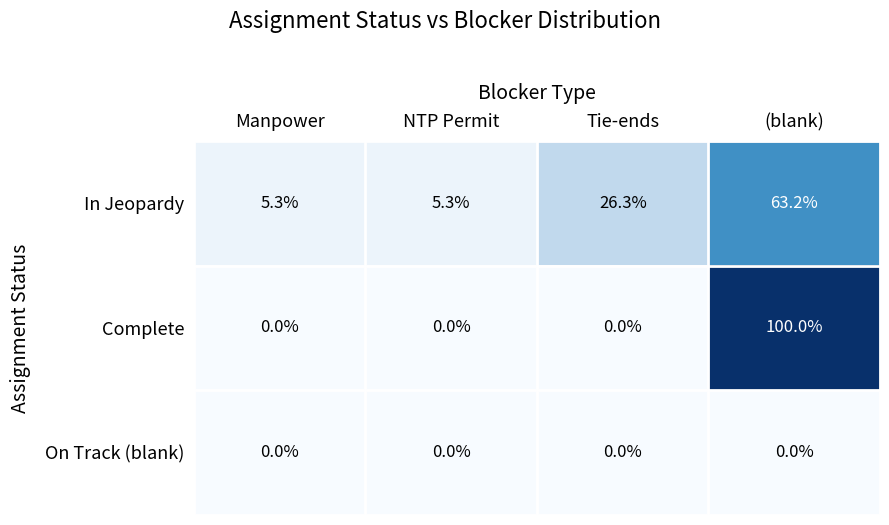

At which label does Complete reach its peak?

(blank)